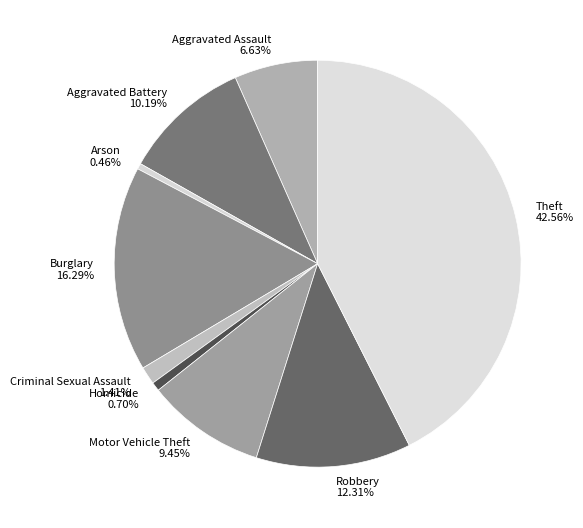

Combined, do Burglary and Theft account for over 50%?

Yes